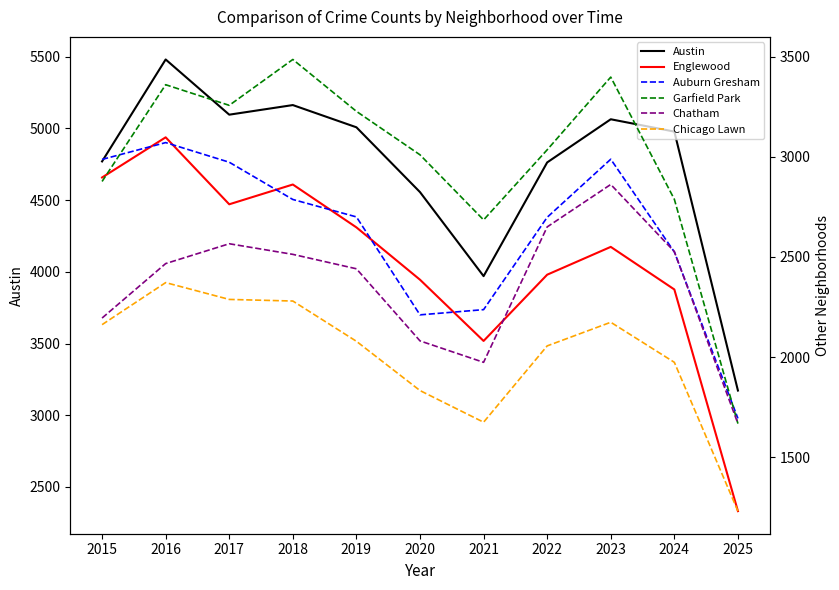

True or false: Austin and Chicago Lawn cross at least once.

False